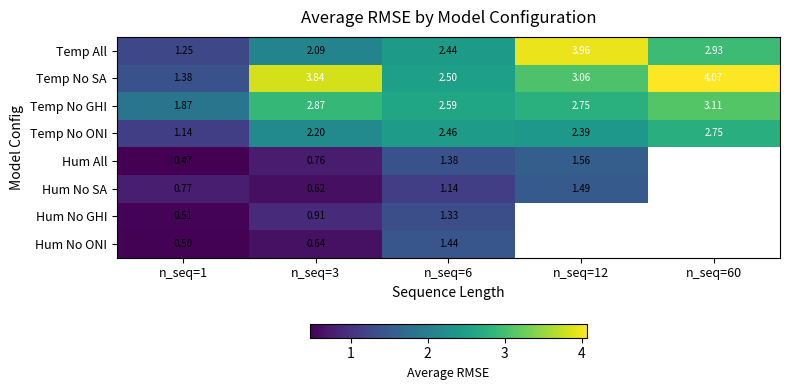

Which has a higher value, n_seq=12 or n_seq=6?

n_seq=12